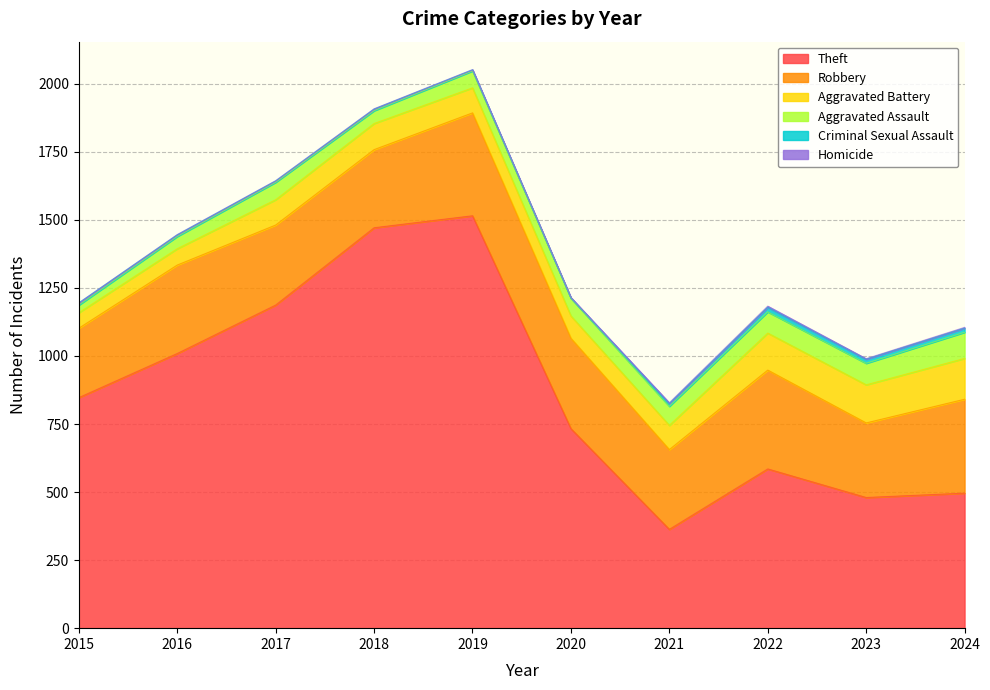

In Robbery, how many points are higher than both neighbors (excluding endpoints)?

3